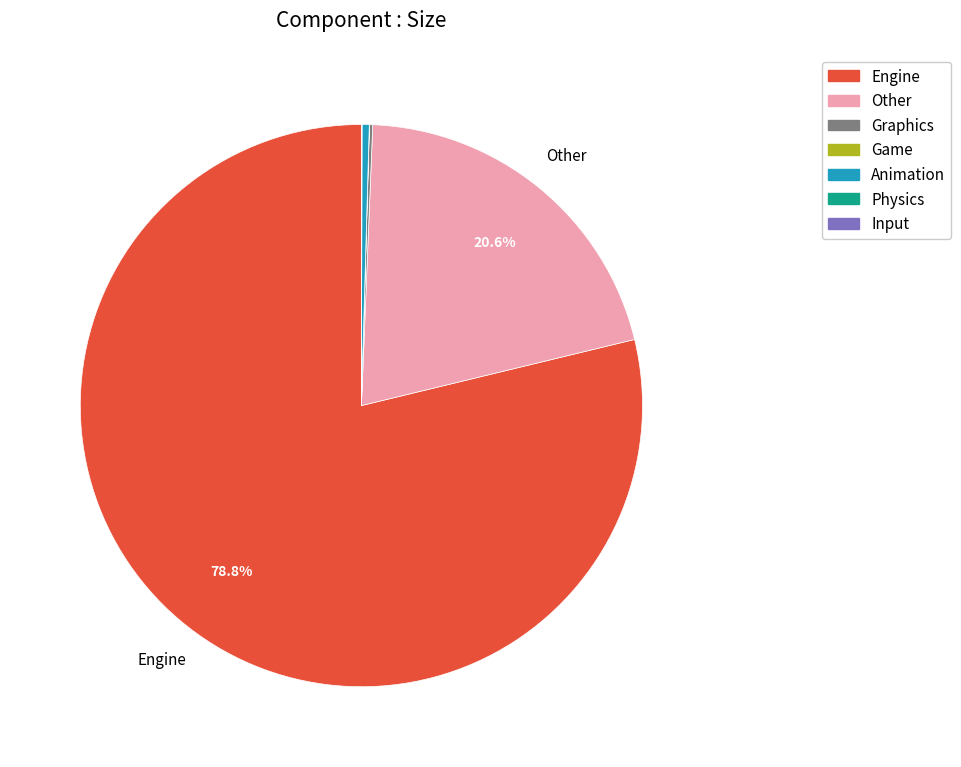

Which category has the biggest portion of the pie?

Engine